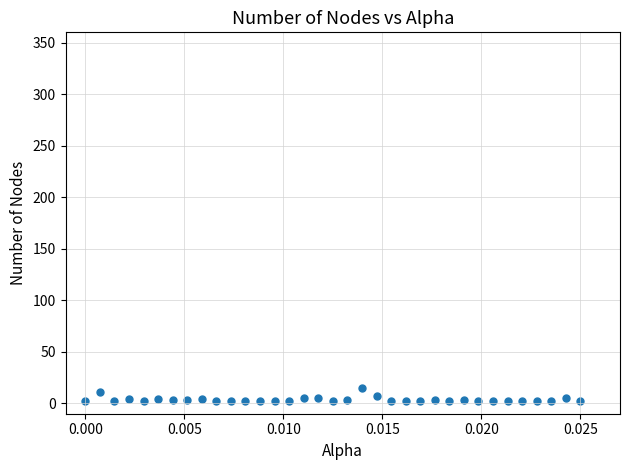

What is the range of Y values (max minus min)?

13